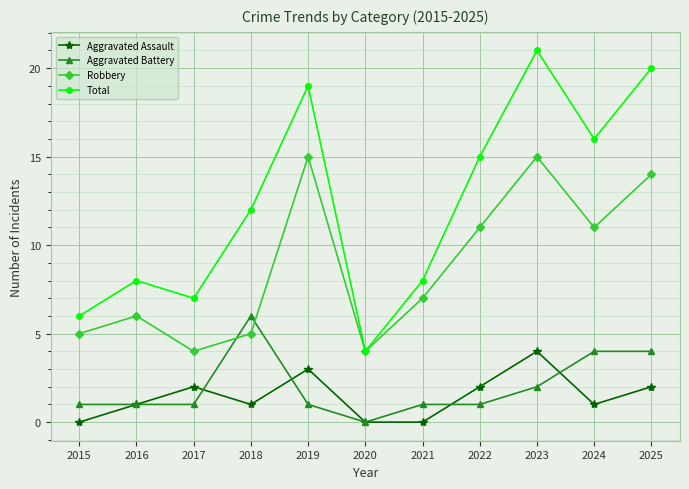

What is the total value across all series at 2021?

16